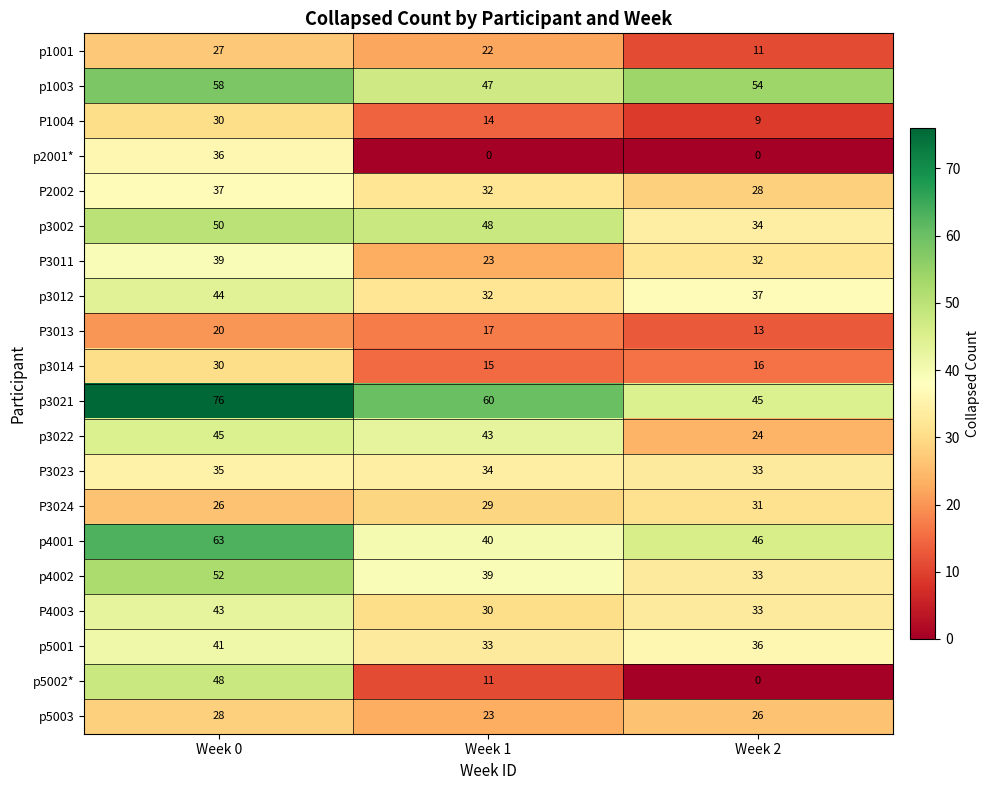

Rank the categories by p3002 value from lowest to highest.

Week 2, Week 1, Week 0